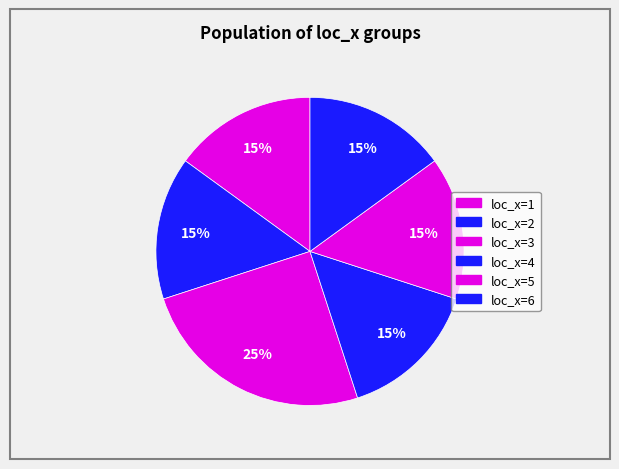

What is the smallest slice in the pie chart?

1